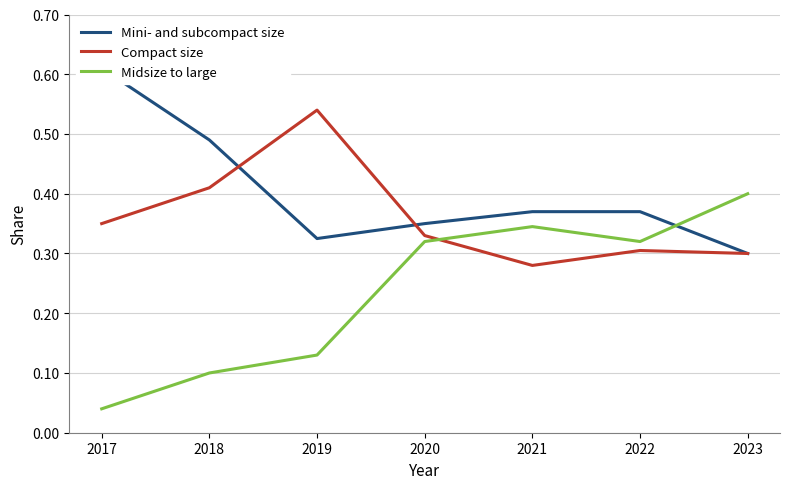

True or false: Compact size has more than 1 points higher than both neighbors.

True